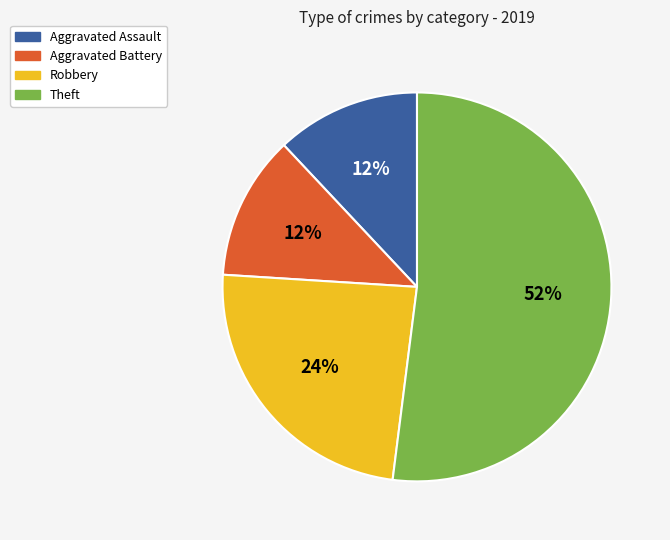

True or false: Aggravated Battery accounts for 17% of the total.

False